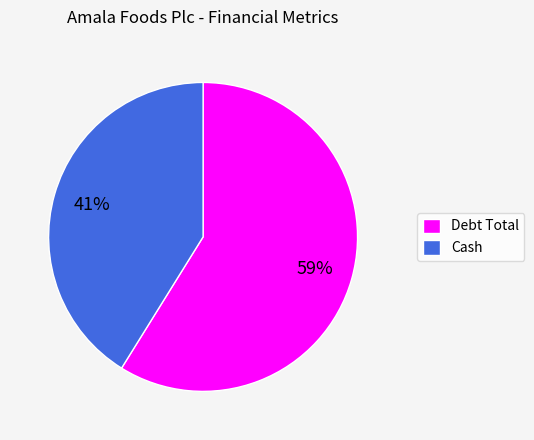

Which category has the biggest portion of the pie?

Debt Total